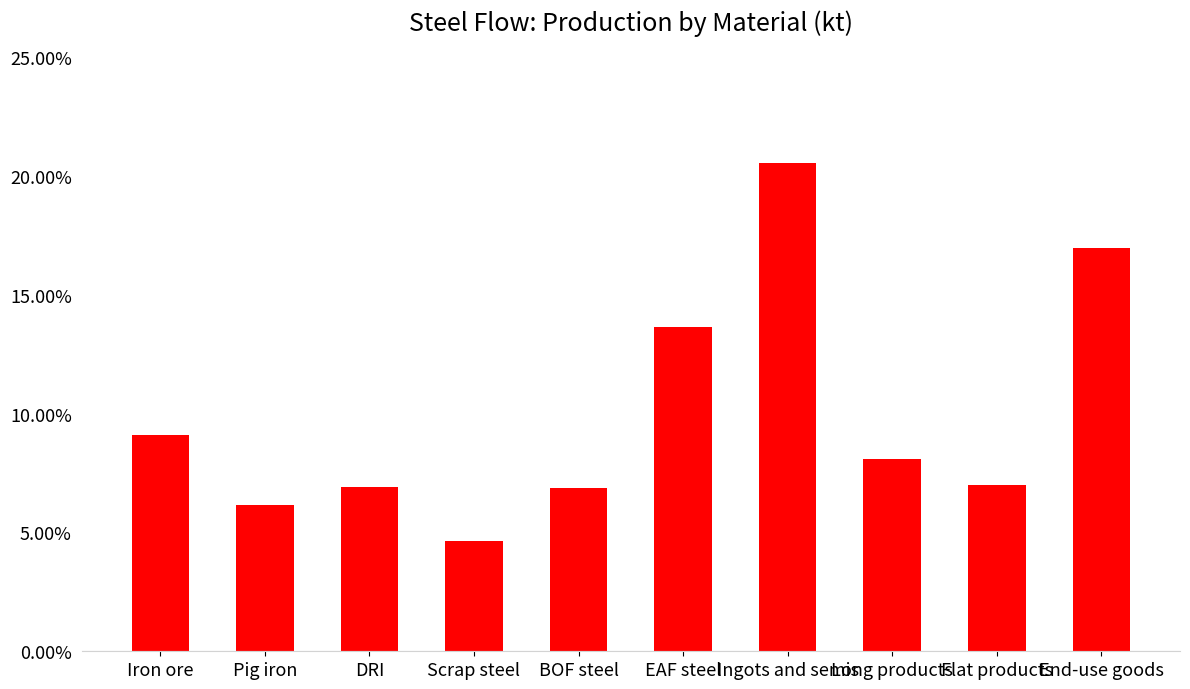

Reading left to right, transcribe all the data shown in this chart.

0.1	0.1	0.1	0.0	0.1	0.1	0.2	0.1	0.1	0.2